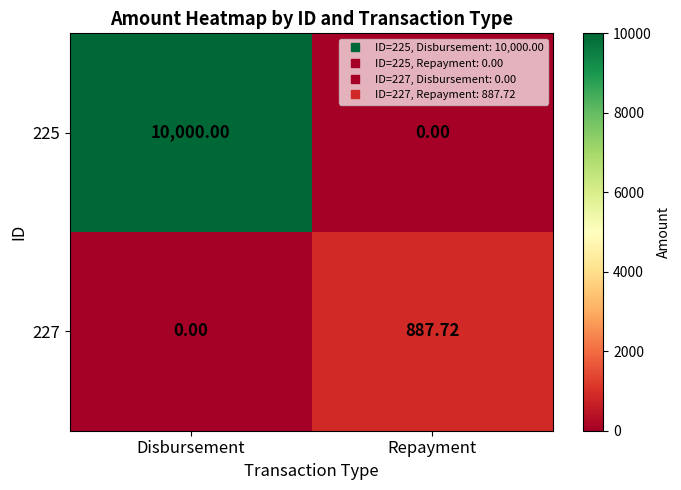

Rank the categories by 225 value from lowest to highest.

Repayment, Disbursement